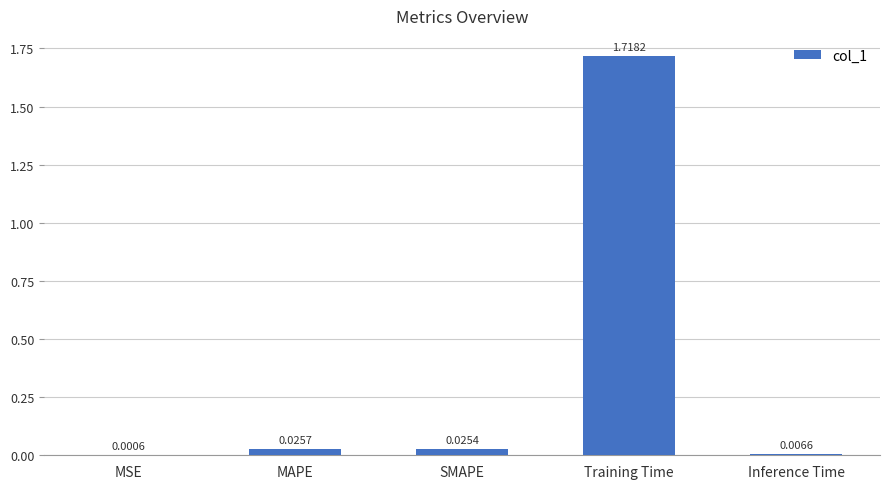

Count the number of data series in this chart.

1